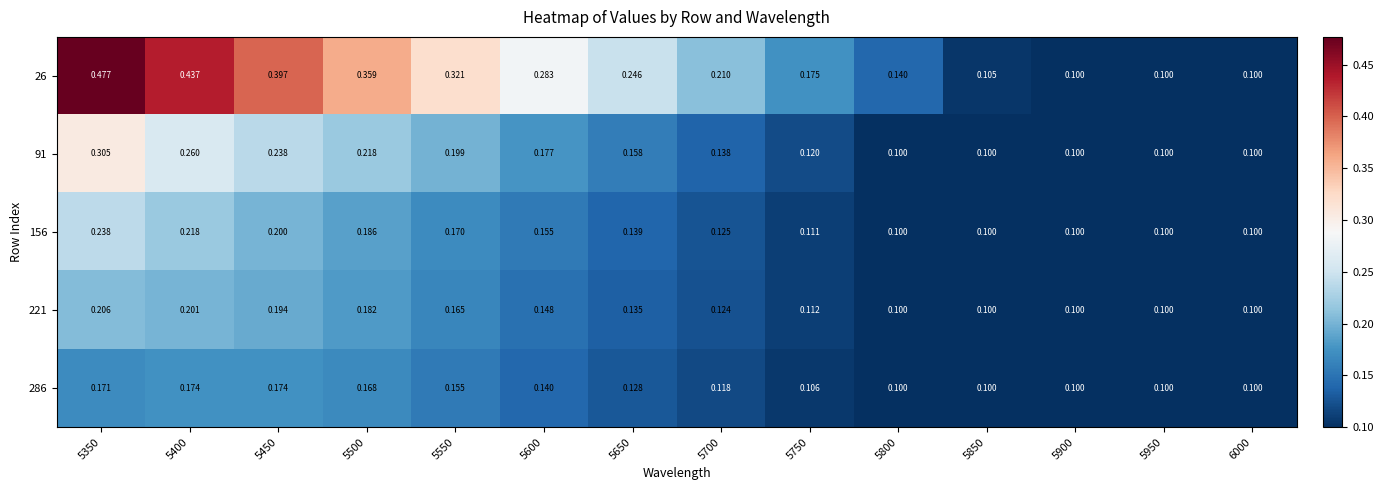

Is the value of 91 at 5500 greater than the value of 286 at 5700?

Yes